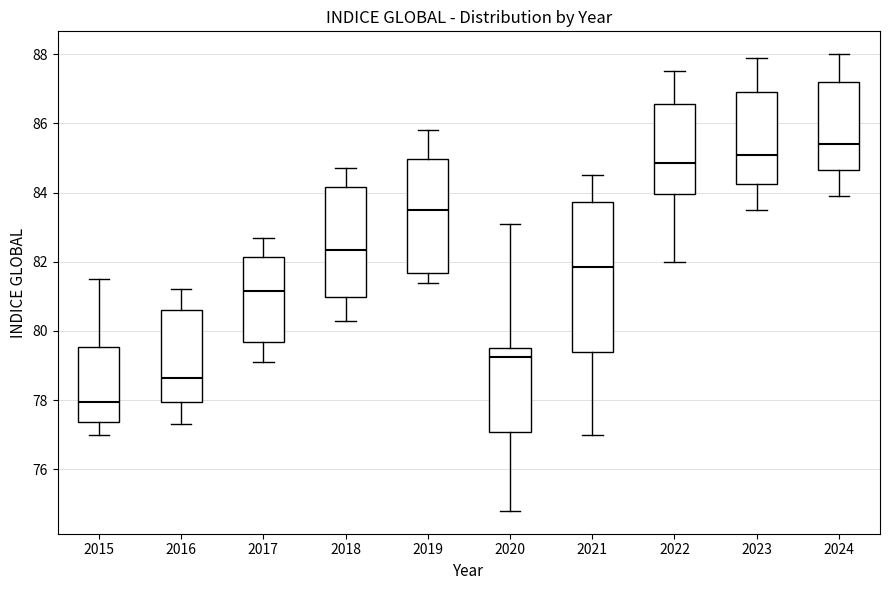

Comparing the boxes themselves (not the whiskers), which one is the tallest?

2021